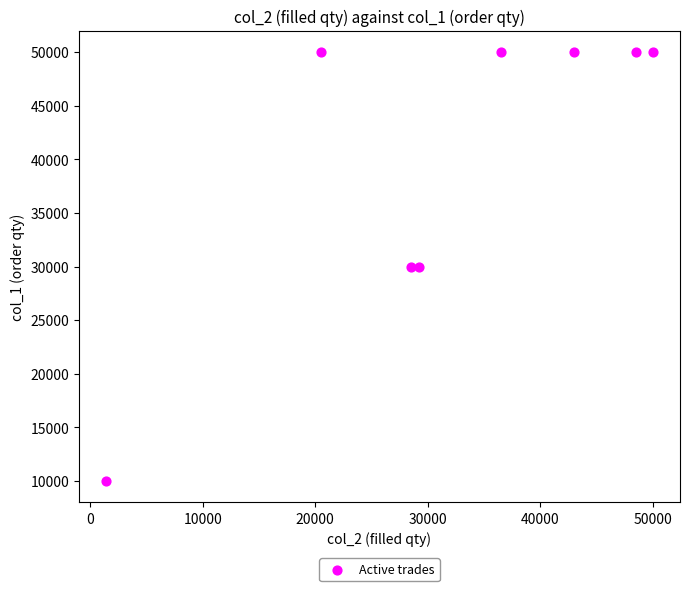

What is the range of X values (max minus min)?

48600